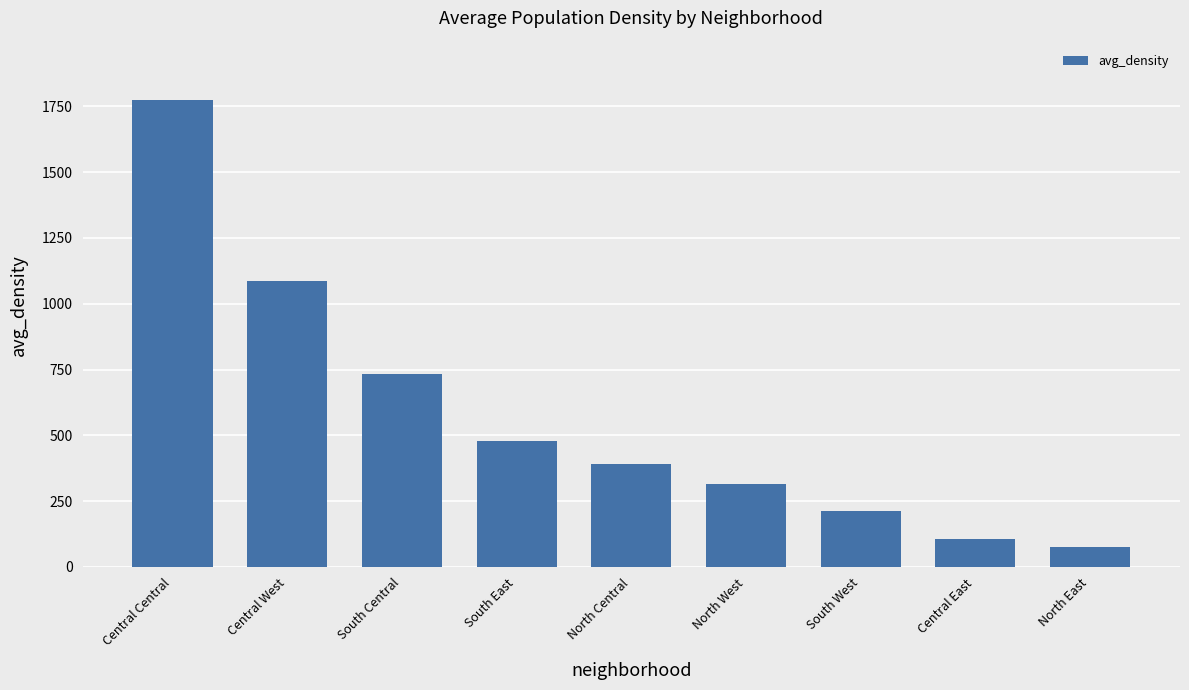

What is the difference between the values at South East and Central East?

370.8